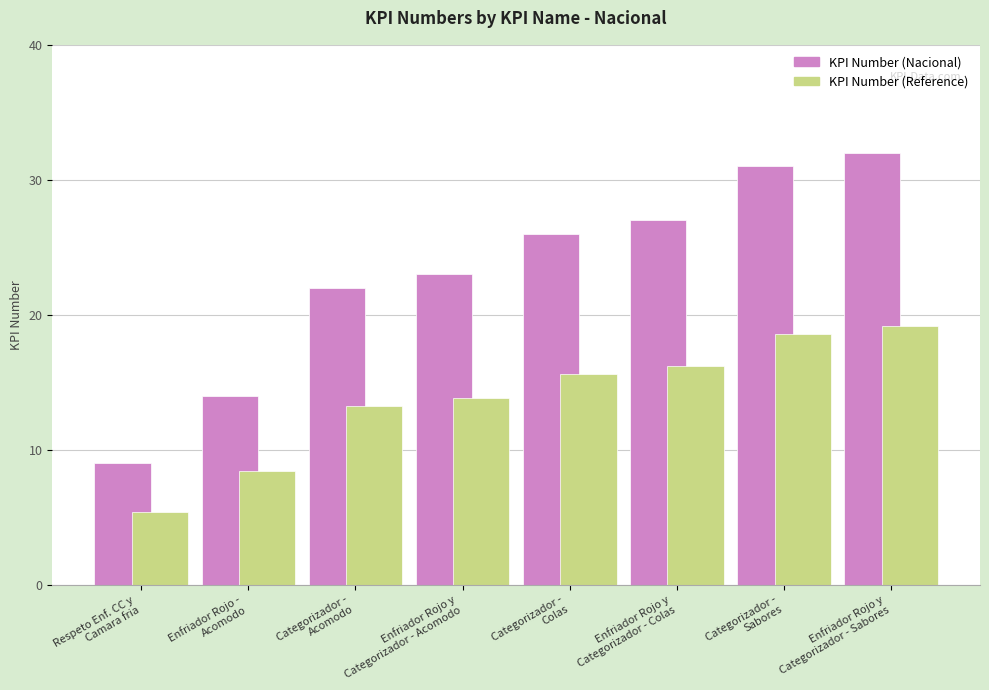

What is the difference between the second highest and second lowest values in the KPI Number (Reference) series?

10.2